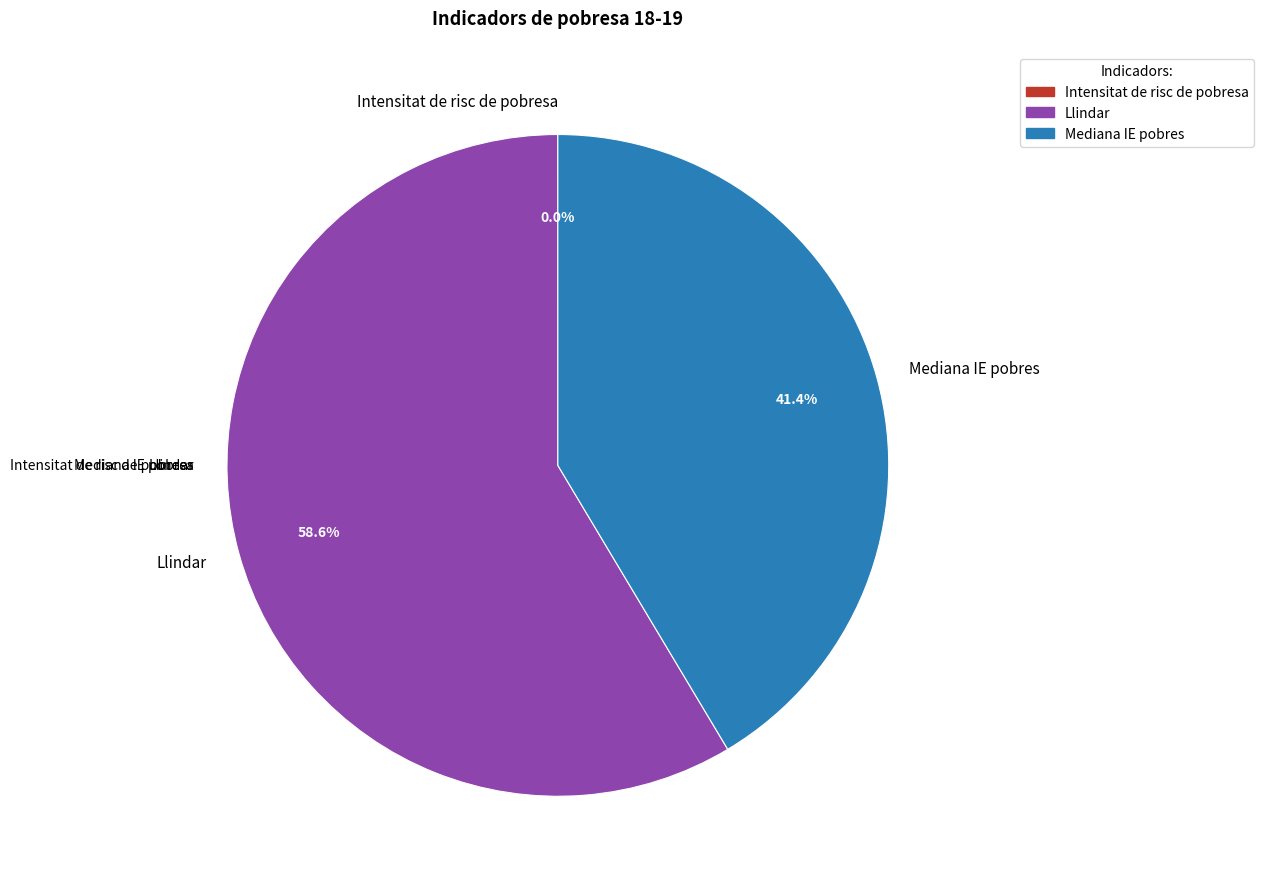

Which slice represents more than half of the pie?

Llindar